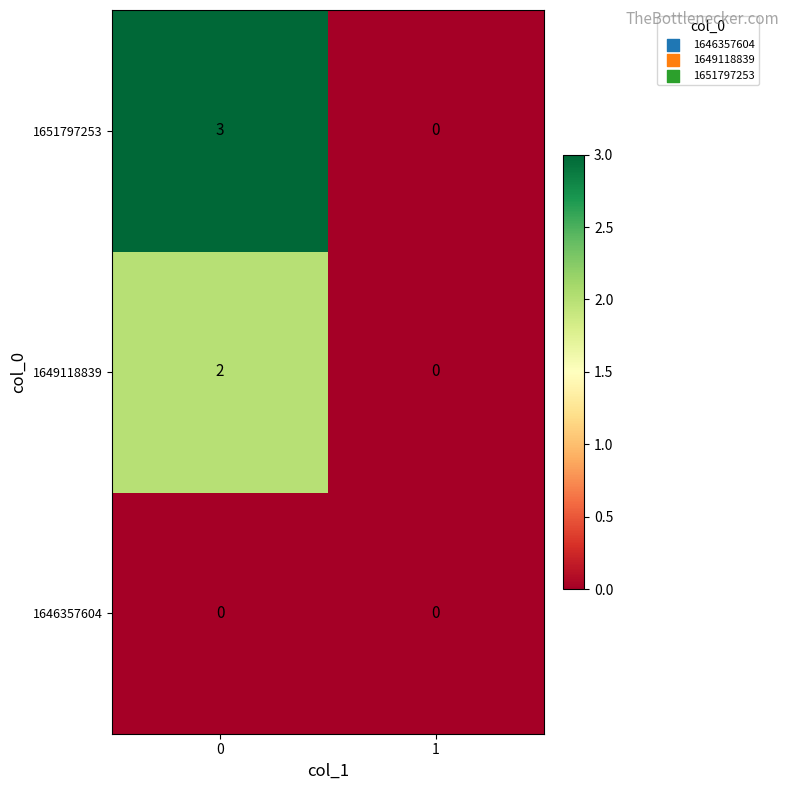

Which series has the widest spread of values?

1651797253